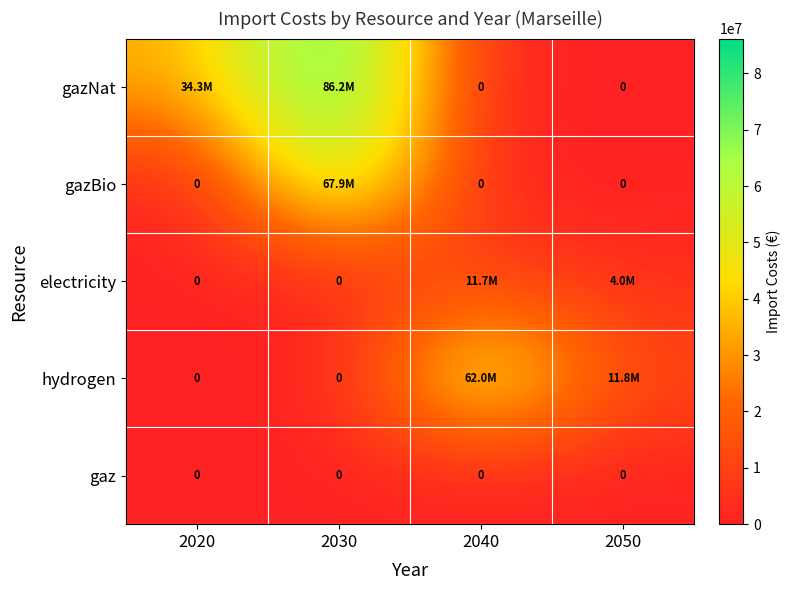

At how many categories does at least one series exceed 33405707?

3